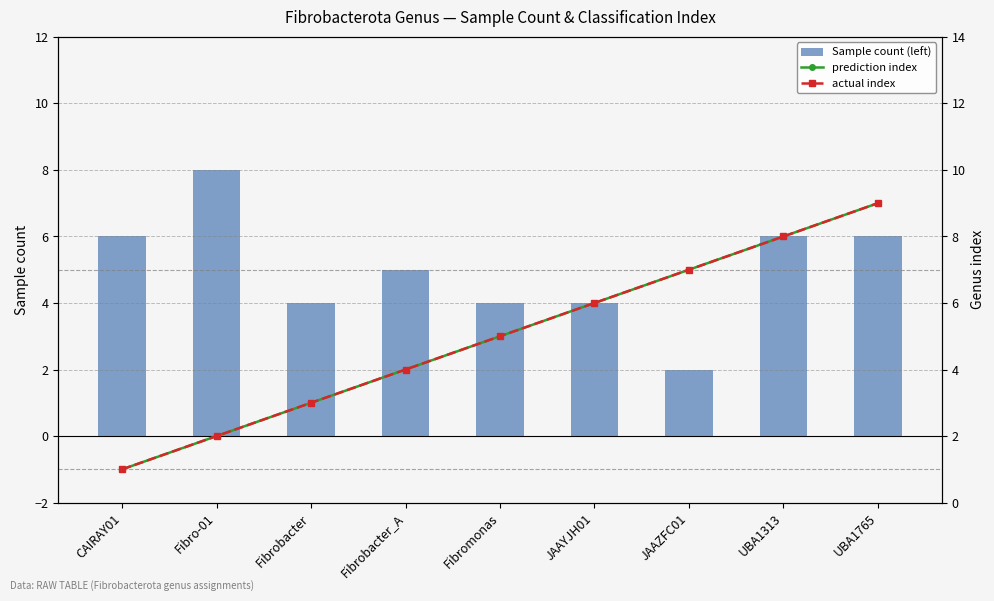

What are all the series names shown in the legend?

Sample count (left), prediction index, actual index